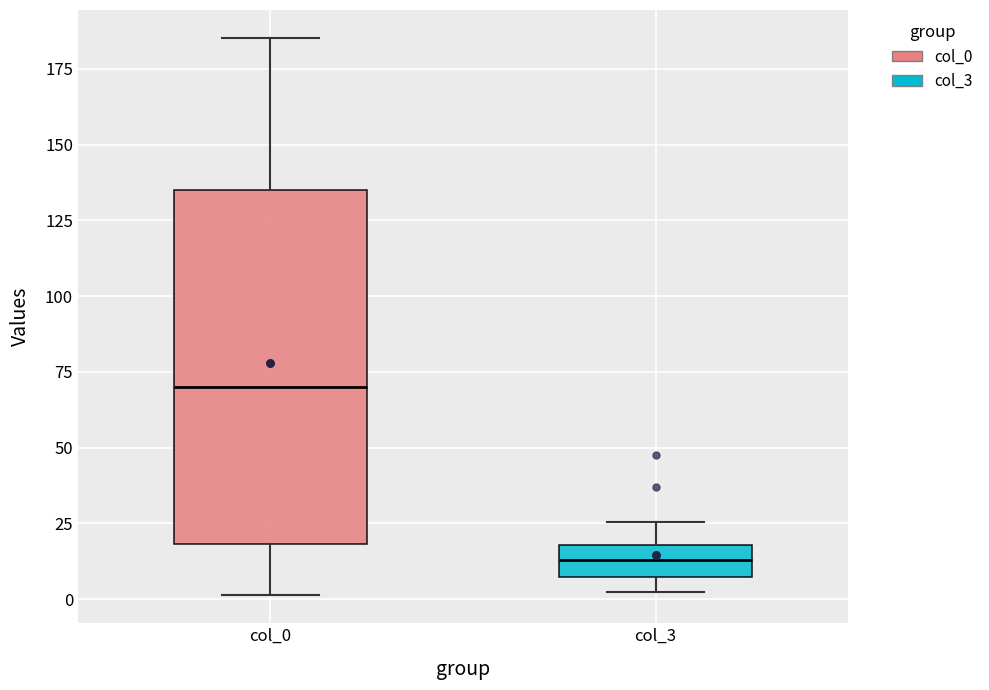

Comparing the boxes themselves (not the whiskers), which one is the tallest?

col_0